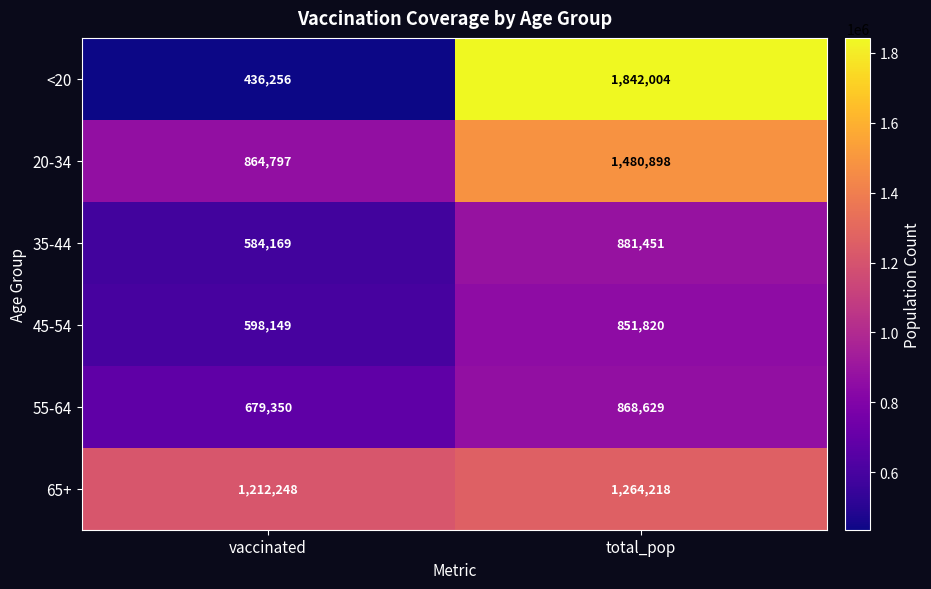

The <20 series shows 3272541 at total_pop. True or false?

False